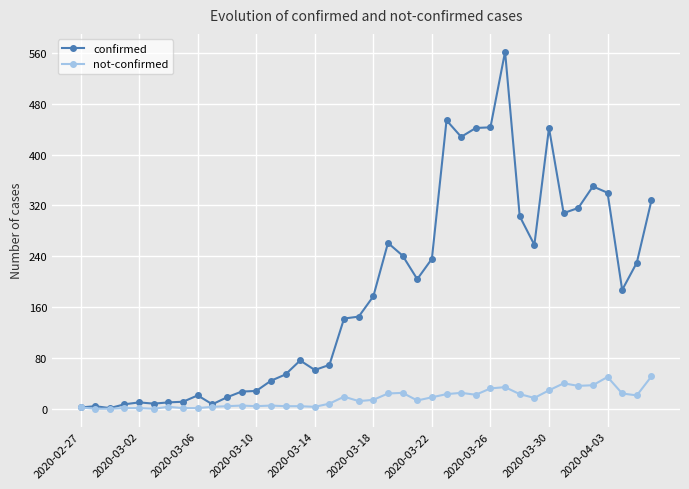

Which series has the widest spread of values?

confirmed